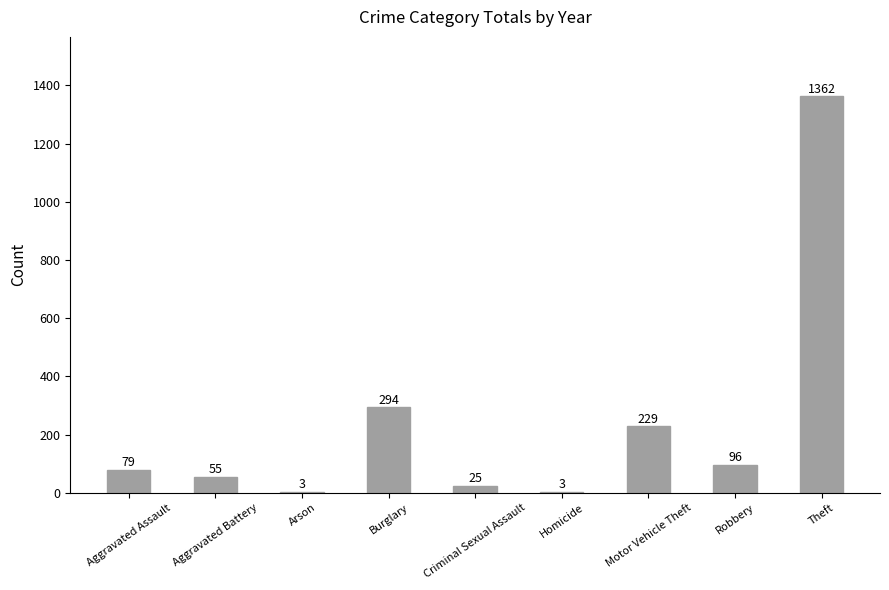

True or false: the data shows 25 at Criminal Sexual Assault.

True